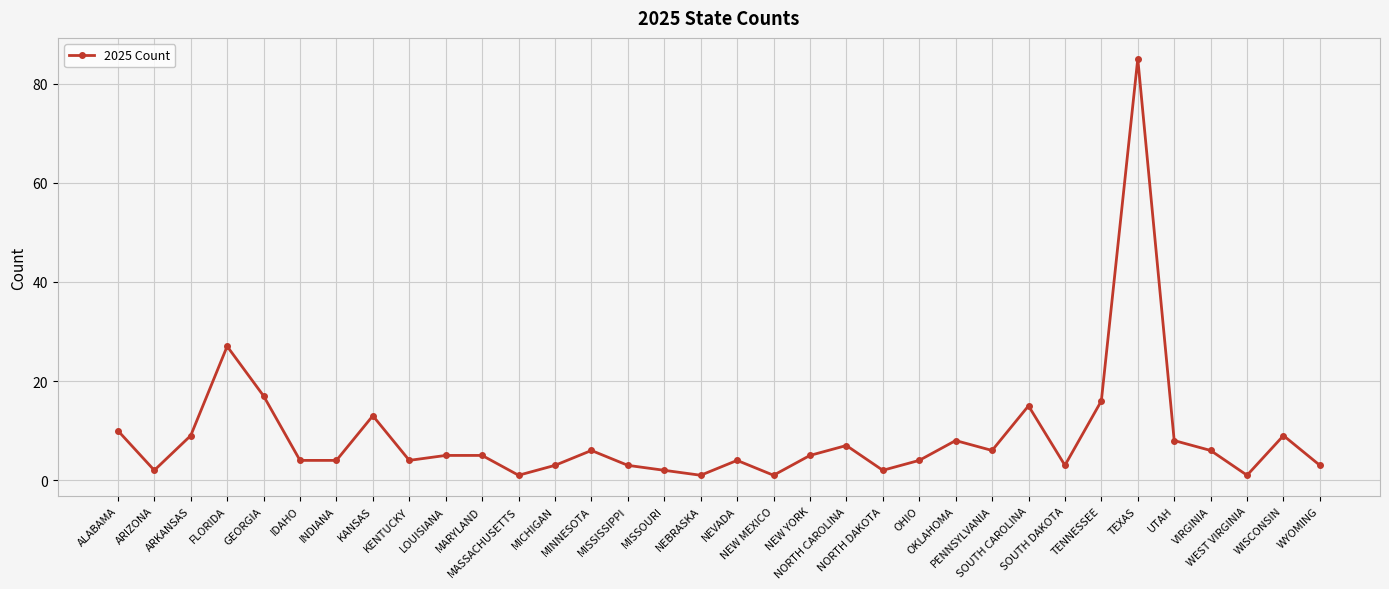

Count the number of categories in the chart.

34